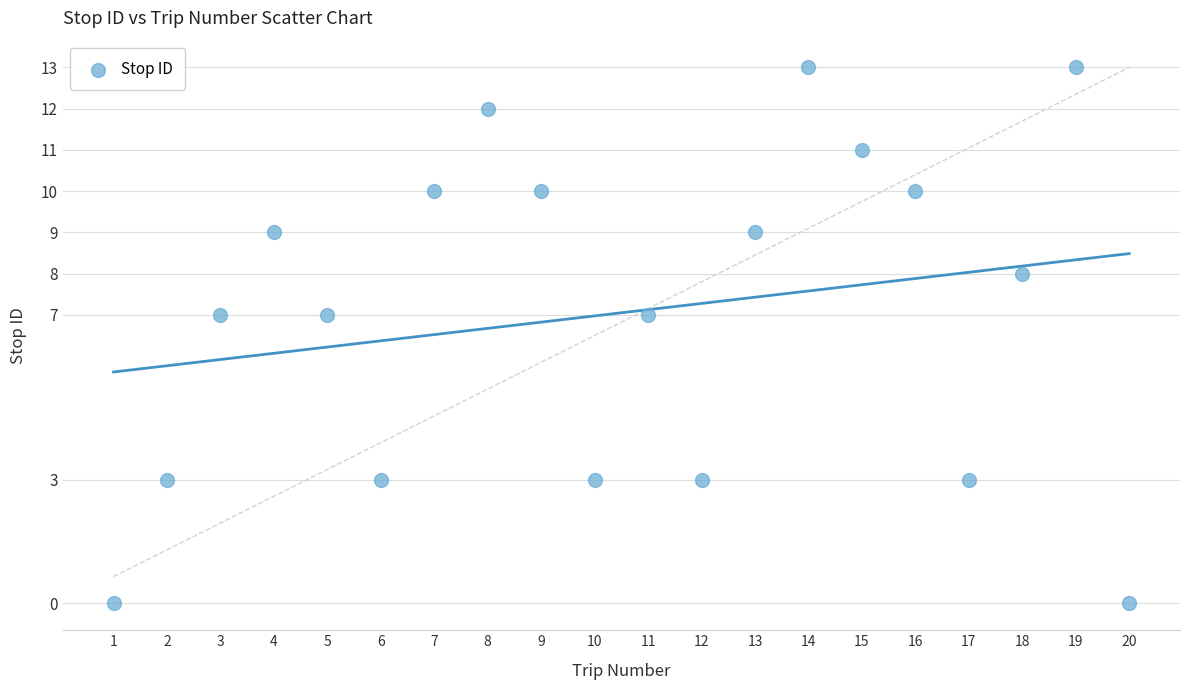

What is the range of X values (max minus min)?

19